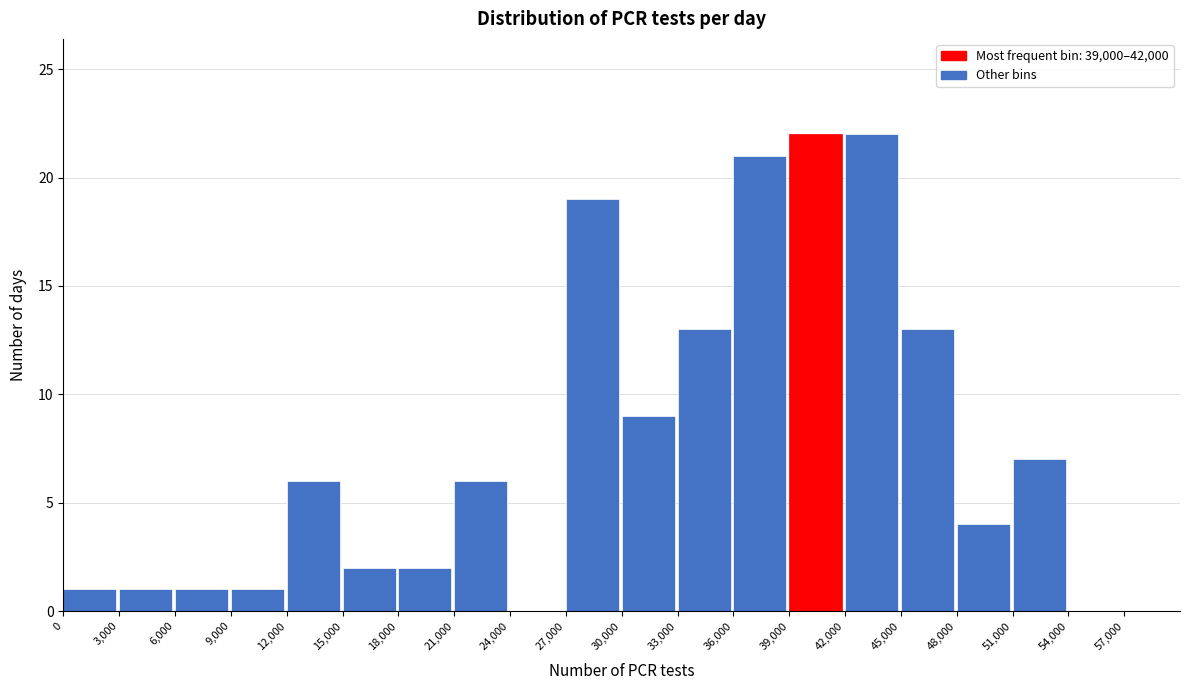

How tall is the bar that spans 15000 to 18000 on the x-axis? The values are not printed on the chart, so give them approximately, as read against the axis.

2